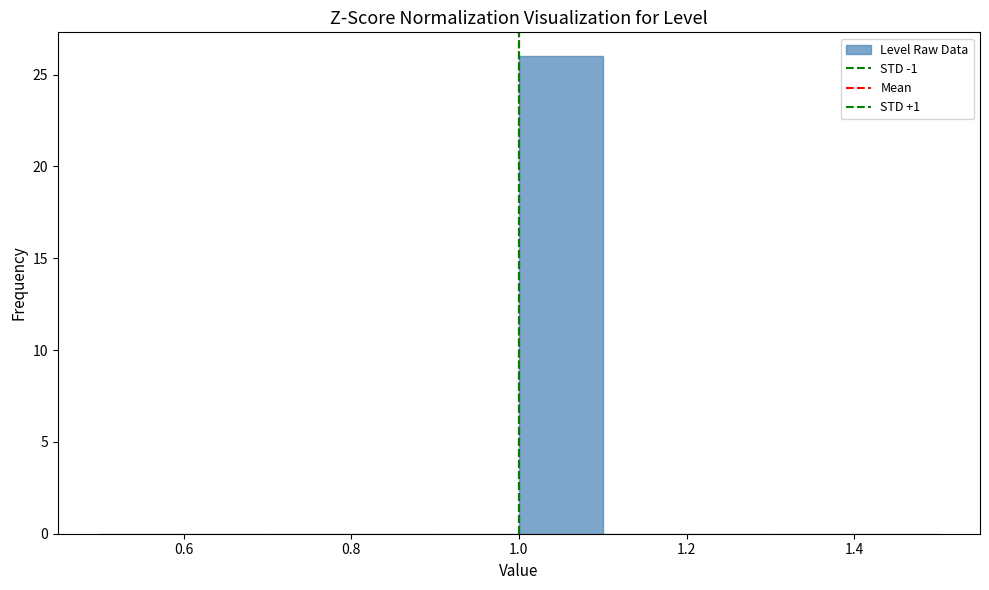

What is the height of the bar covering 1.0 to 1.1 on the x-axis? The values are not printed on the chart, so give them approximately, as read against the axis.

26